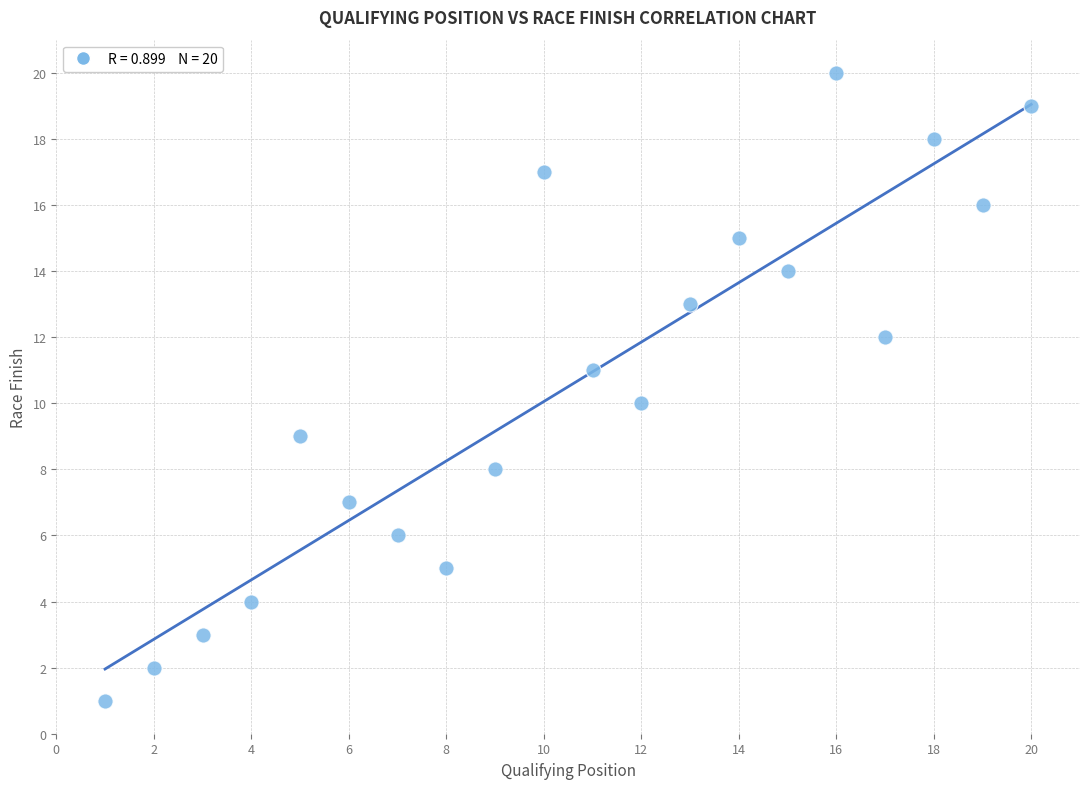

What is the range of Y values (max minus min)?

19